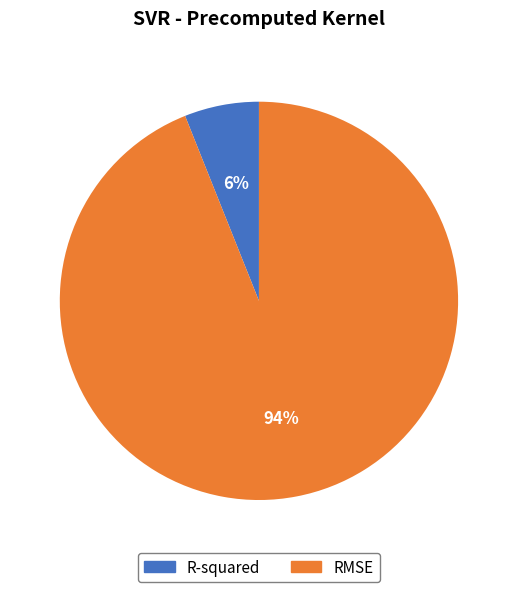

Count the number of slices in the pie.

2